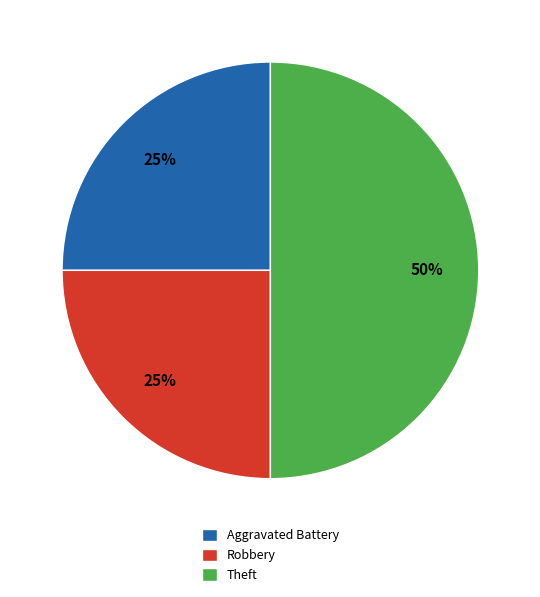

Does Robbery represent more than half of the total?

No